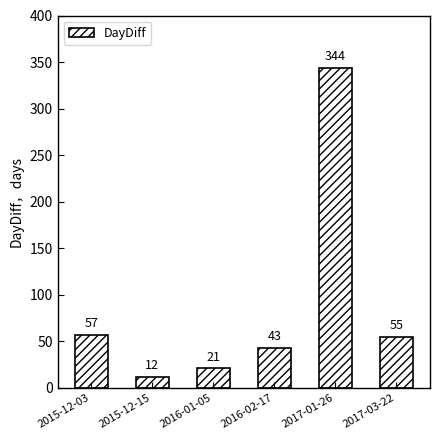

What is the average value?

89